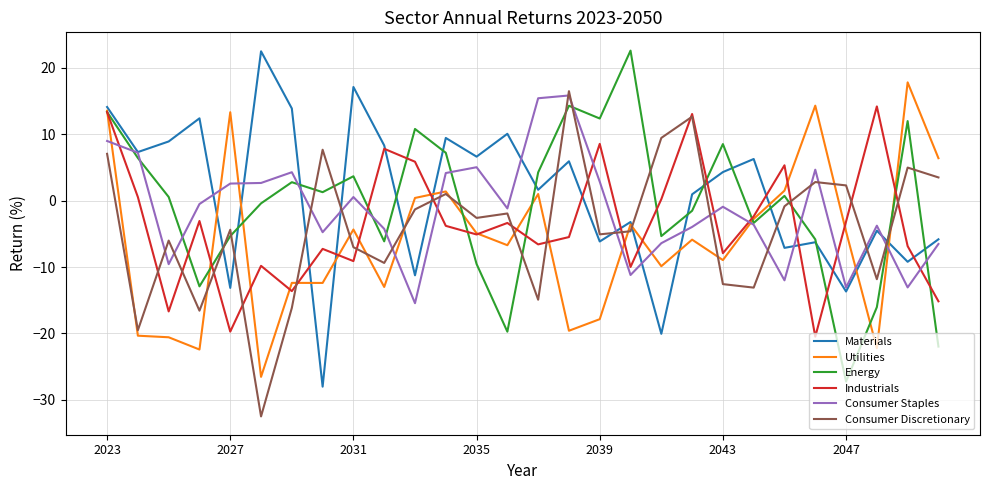

After their last crossing, which series has the higher values: Materials or Consumer Discretionary?

Consumer Discretionary